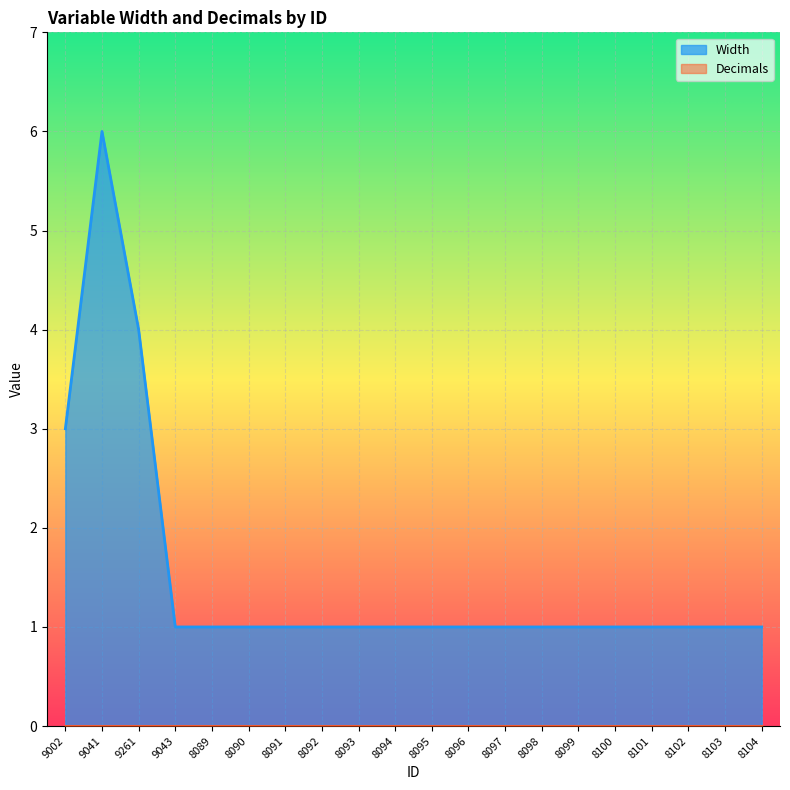

Where is the data nearest to the value 3?

9002